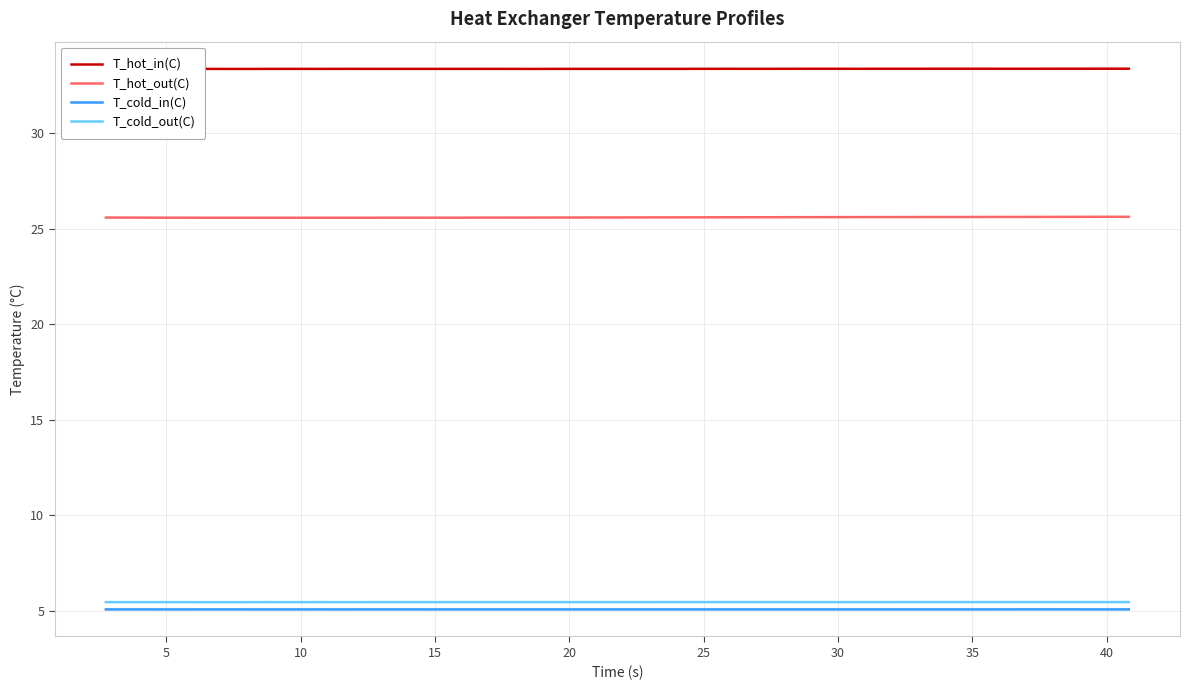

Reading left to right, extract all data points from this chart.

T_hot_in(C): 33.4	33.4	33.4	33.4	33.4	33.4	33.4	33.4	33.4	33.4	33.4	33.4	33.4	33.4	33.4	33.4	33.4	33.4	33.4	33.4	33.4	33.4	33.4	33.4	33.4	33.4	33.4	33.4	33.4	33.4	33.4	33.4	33.4	33.4	33.4	33.4	33.4	33.4	33.4
T_hot_out(C): 25.6	25.6	25.6	25.6	25.6	25.6	25.6	25.6	25.6	25.6	25.6	25.6	25.6	25.6	25.6	25.6	25.6	25.6	25.6	25.6	25.6	25.6	25.6	25.6	25.6	25.6	25.6	25.6	25.6	25.6	25.6	25.6	25.6	25.6	25.6	25.6	25.6	25.6	25.6
T_cold_in(C): 5.1	5.1	5.1	5.1	5.1	5.1	5.1	5.1	5.1	5.1	5.1	5.1	5.1	5.1	5.1	5.1	5.1	5.1	5.1	5.1	5.1	5.1	5.1	5.1	5.1	5.1	5.1	5.1	5.1	5.1	5.1	5.1	5.1	5.1	5.1	5.1	5.1	5.1	5.1
T_cold_out(C): 5.5	5.5	5.5	5.5	5.5	5.5	5.5	5.5	5.5	5.5	5.5	5.5	5.5	5.5	5.5	5.5	5.5	5.5	5.5	5.5	5.5	5.5	5.5	5.5	5.5	5.5	5.5	5.5	5.5	5.5	5.5	5.5	5.5	5.5	5.5	5.5	5.5	5.5	5.5